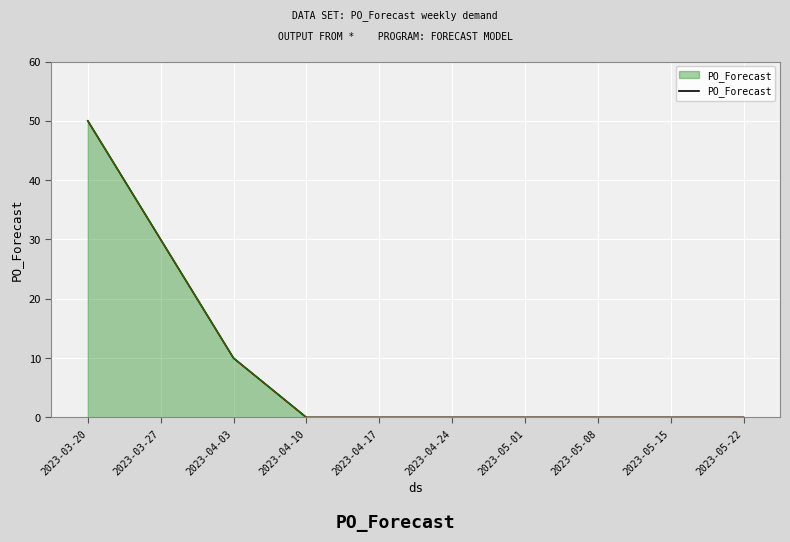

Which has a higher value, 2023-05-08 or 2023-03-20?

2023-03-20